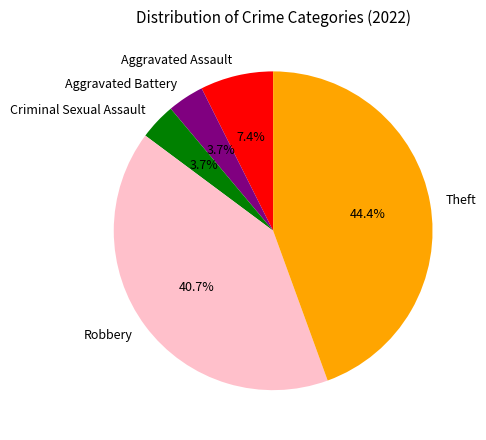

Combined, what portion of the pie is Aggravated Assault and Theft?

51.9%